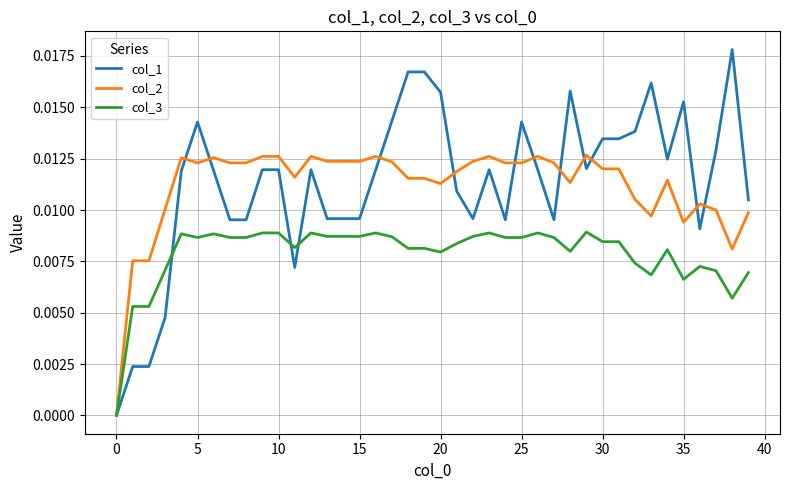

How many values in col_2 are above zero?

39